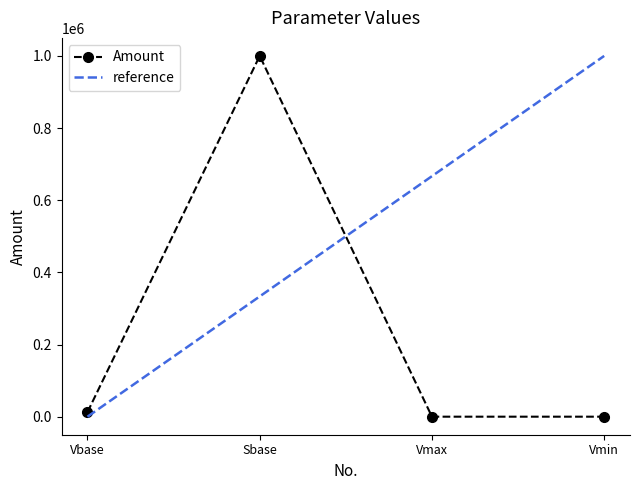

Reading left to right, extract all data points from this chart.

12660.0	1000000.0	1.1	0.9